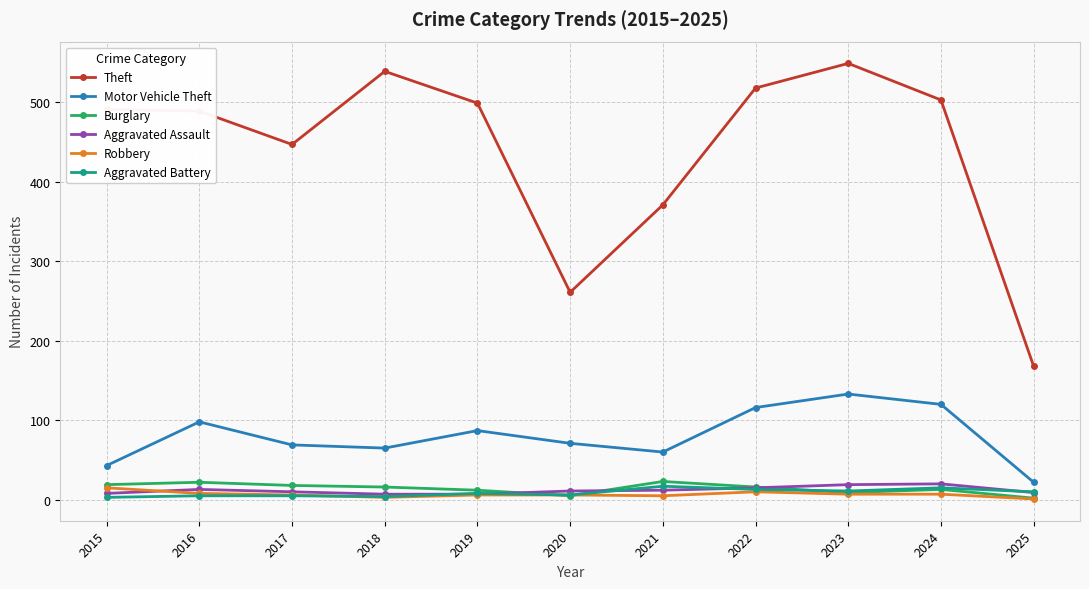

Which series has the widest spread of values?

Theft